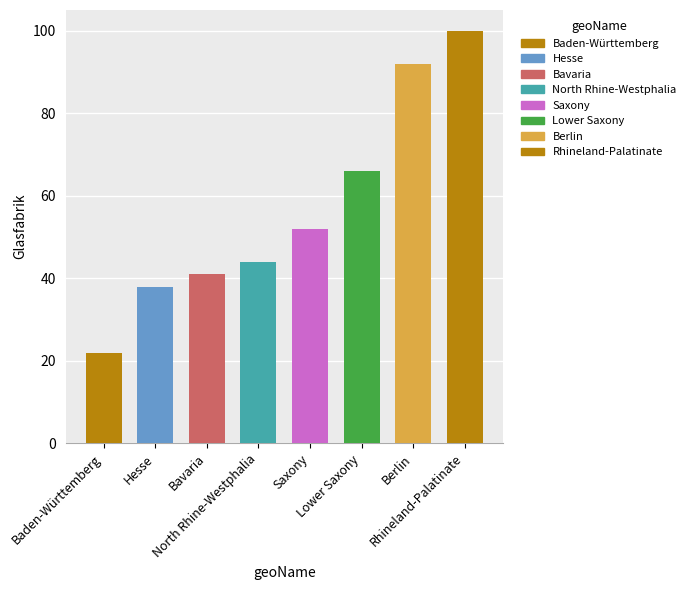

What is the difference between the maximum and minimum values?

78